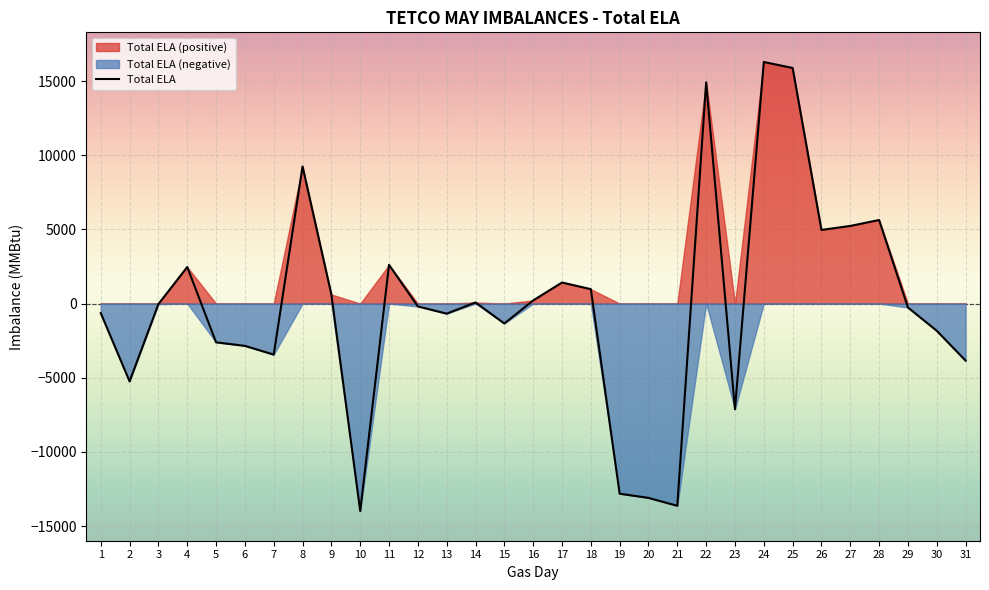

How many lines are shown in the chart?

1